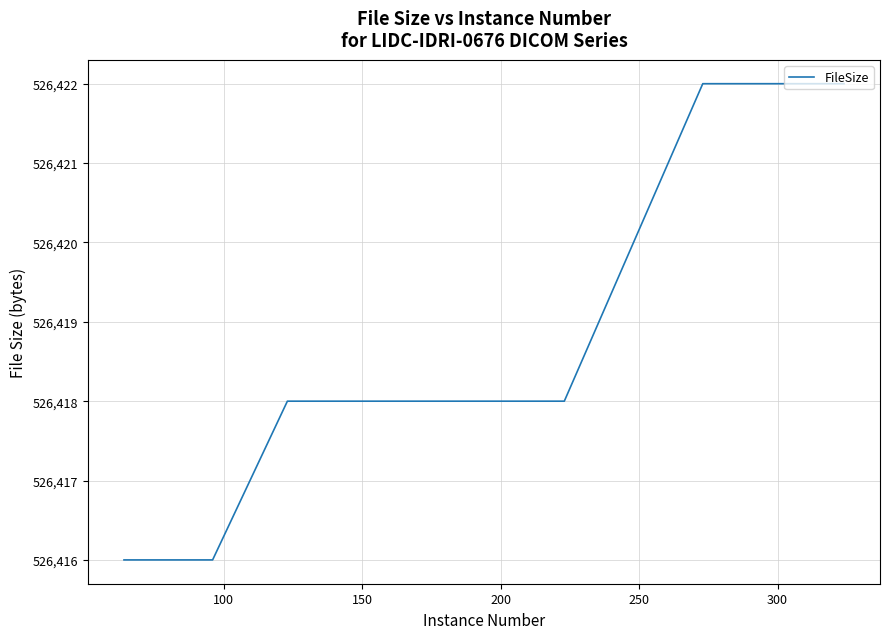

What is the smallest value displayed?

526416